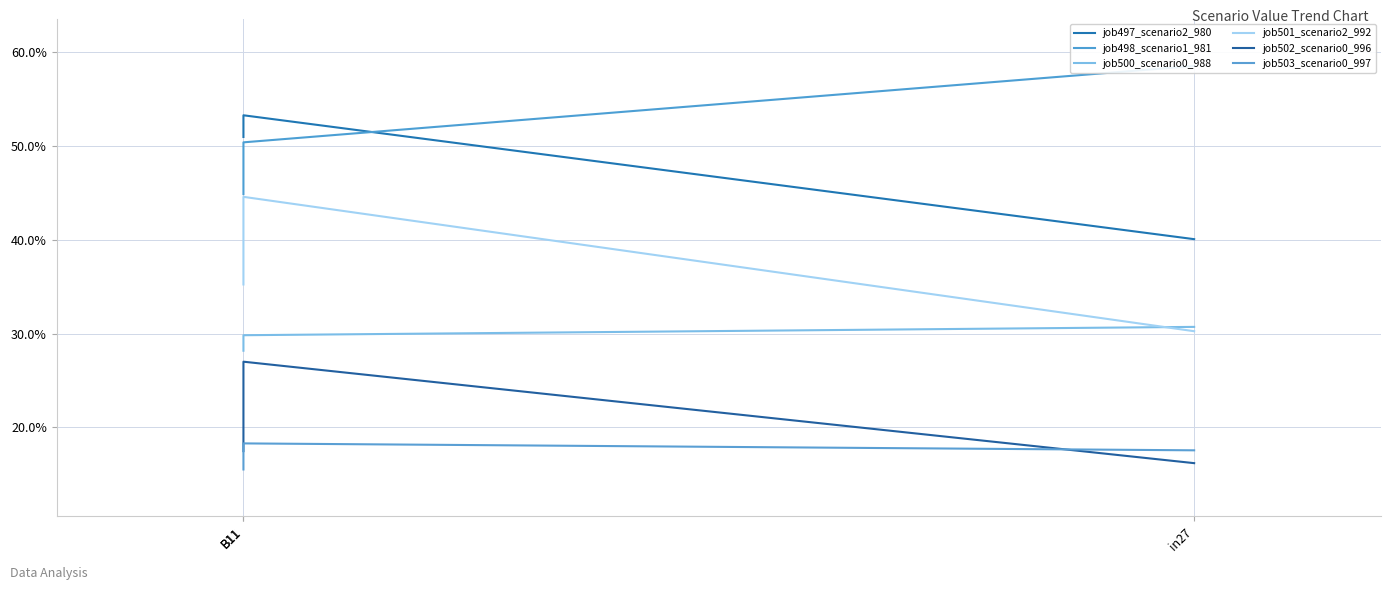

Which series has the widest spread of values?

job501_scenario2_992